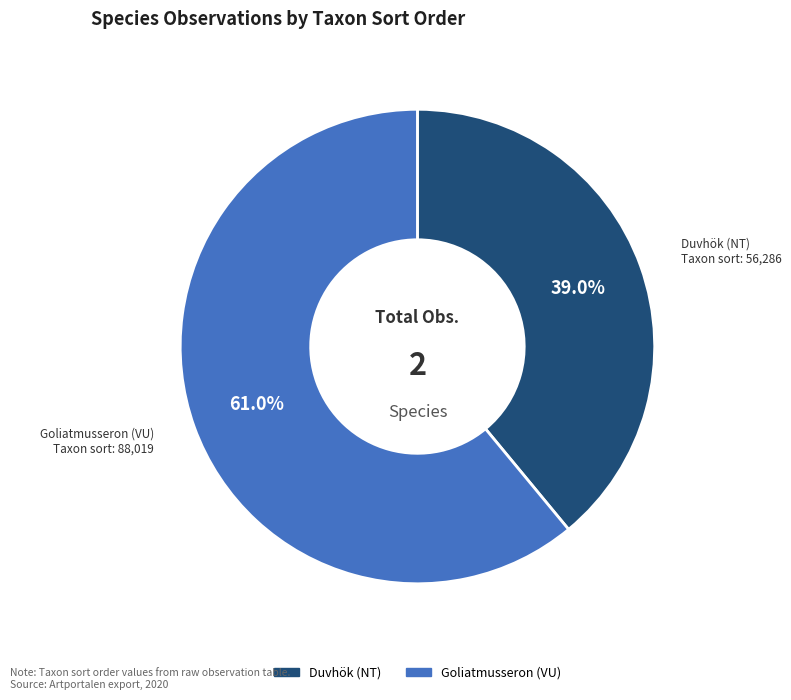

Which category has the smallest portion of the pie?

Duvhök (NT)